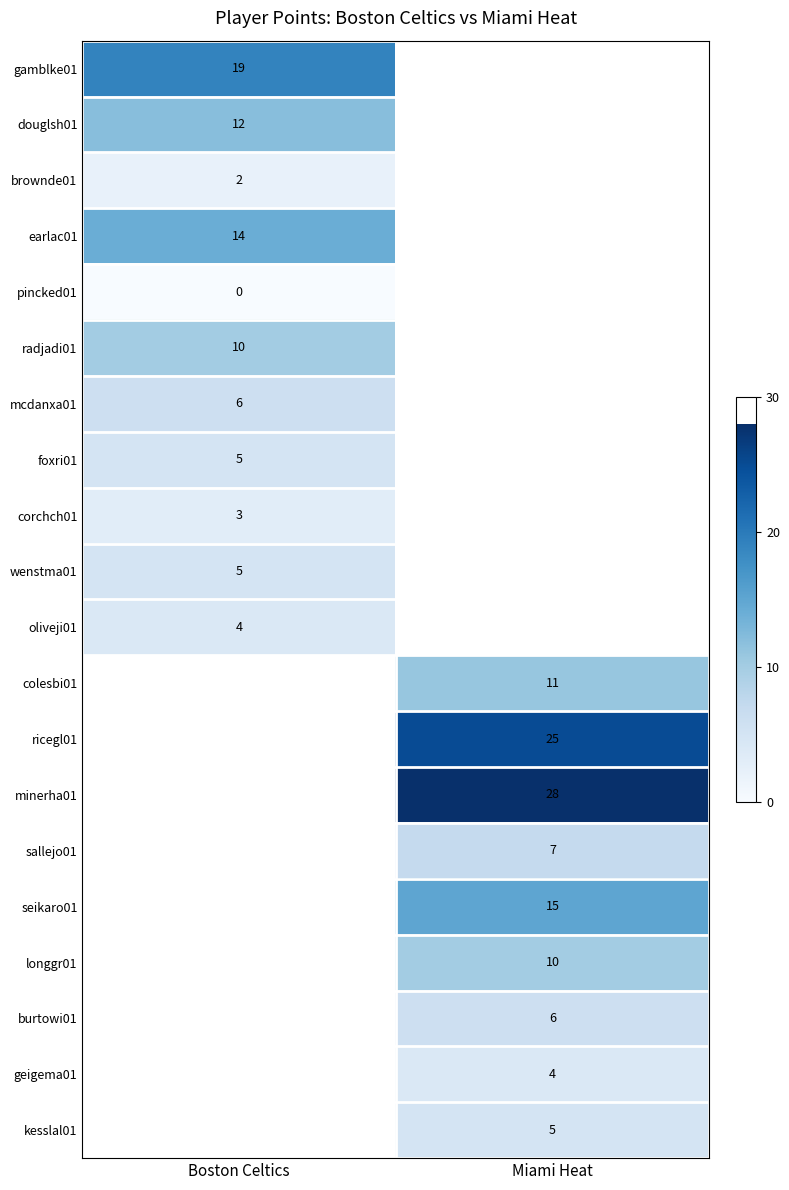

How many distinct data groups are displayed?

20